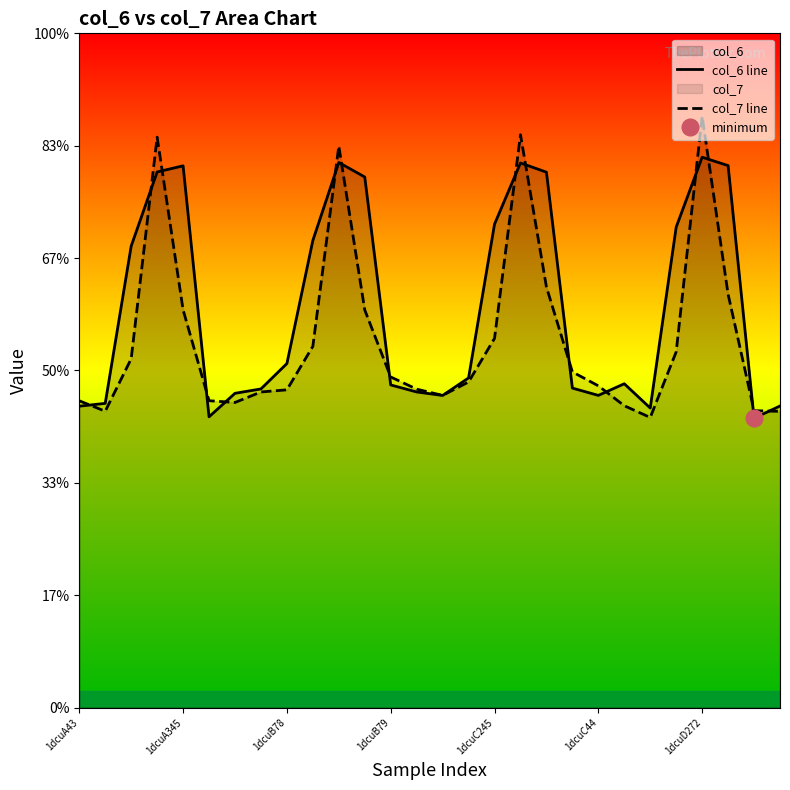

List the series in order of their peak value, lowest first.

col_6 line, col_7 line